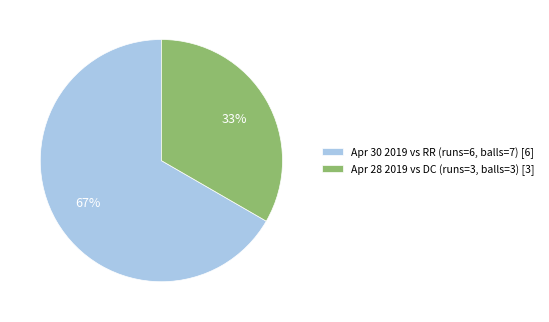

What is the largest slice in the pie chart?

Apr 30 2019 vs RR (runs=6, balls=7) [6]